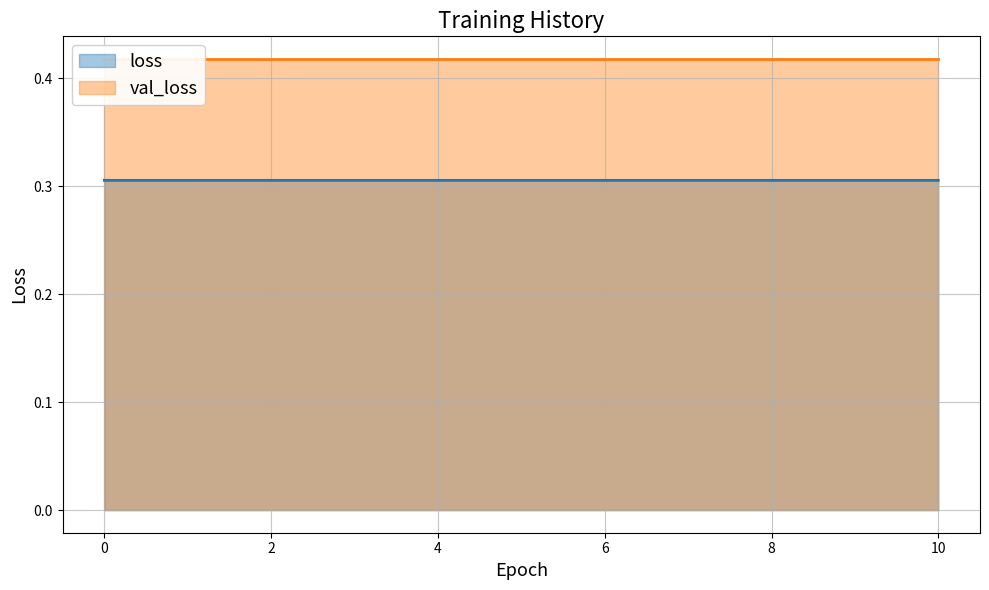

Rank the series at 0 from highest to lowest value.

val_loss, loss